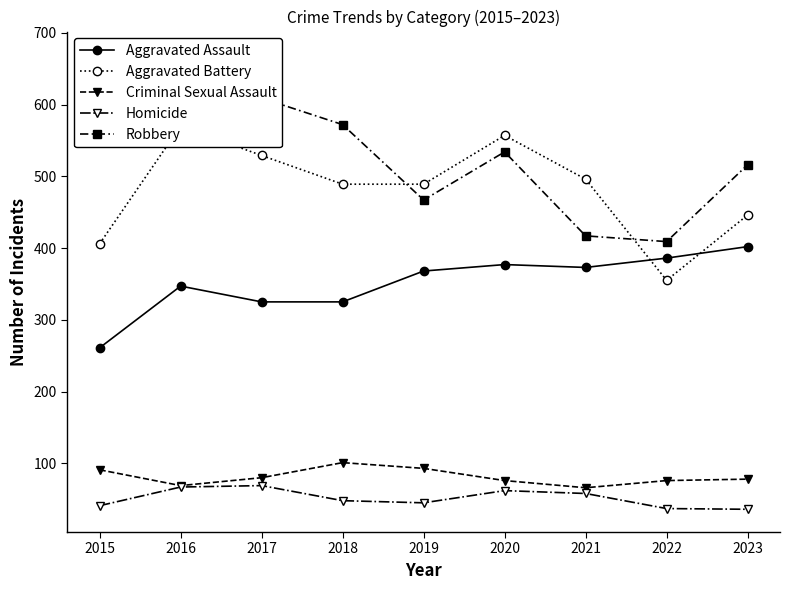

How many data points in Criminal Sexual Assault are above 78?

4